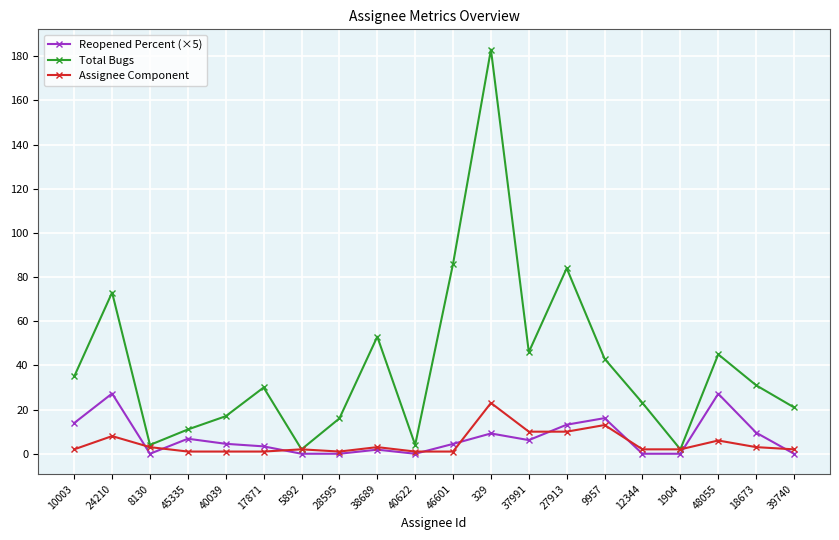

Which series has the largest total across all categories?

Total Bugs